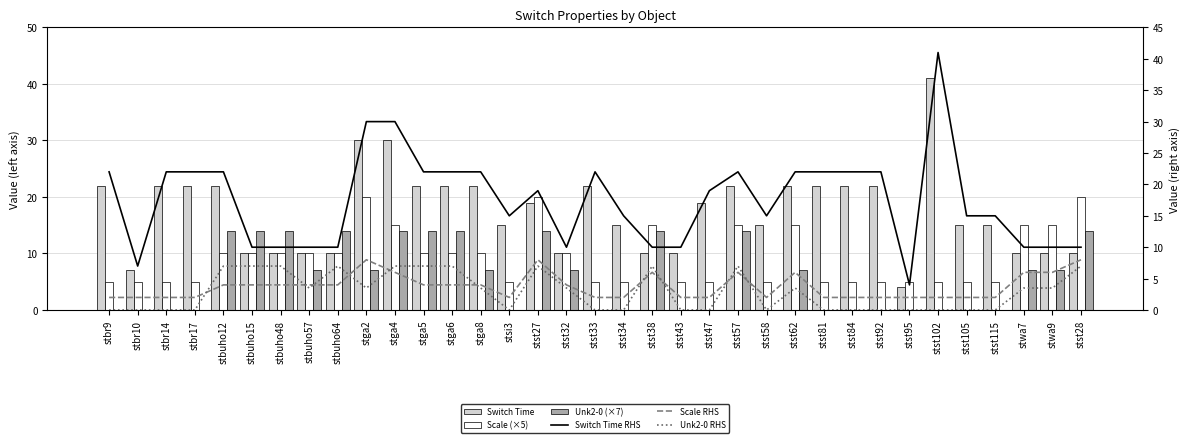

What is the label of the 1st bar from the right?

stst28